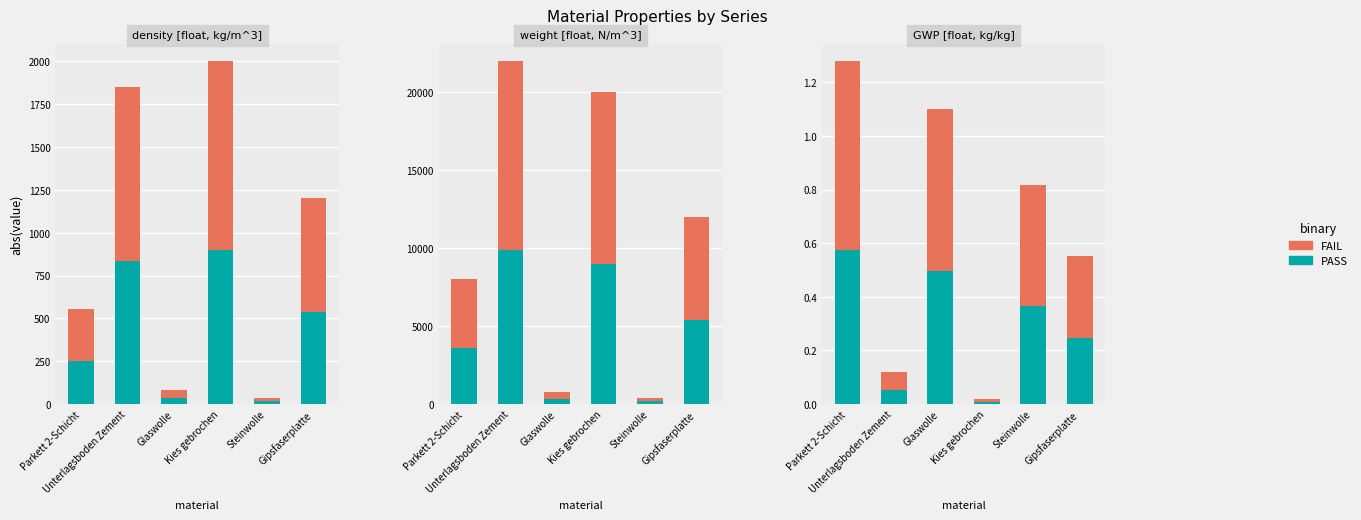

What are all the series names shown in the legend?

PASS, FAIL